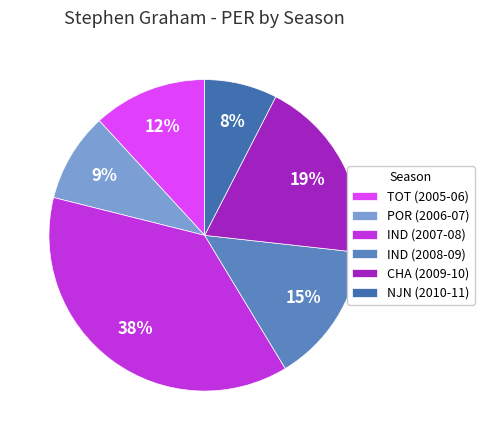

Is it true that IND (2008-09) is 4% of the pie?

False